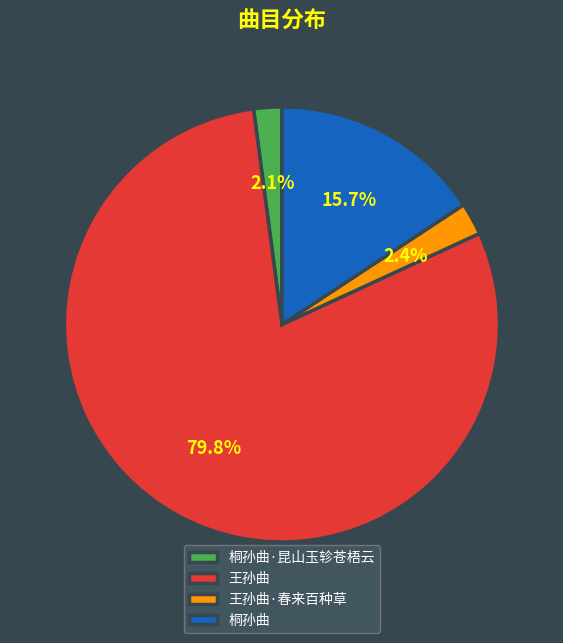

How many segments does this pie chart have?

4